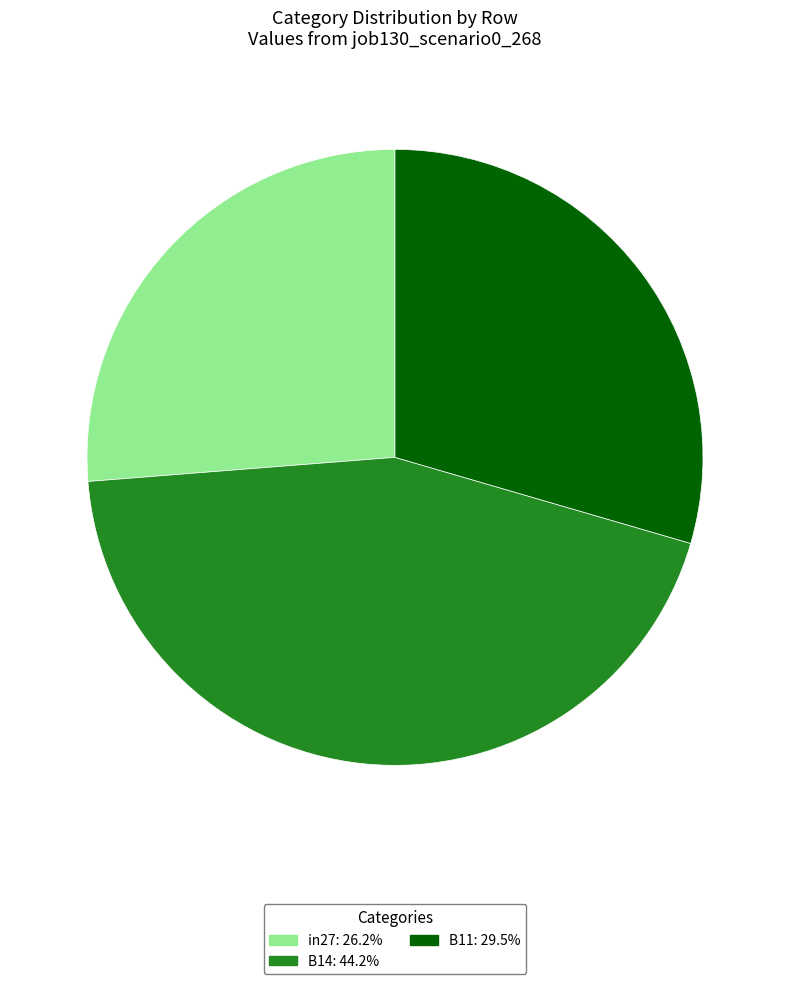

Is in27: 26.2% the majority of the pie?

No